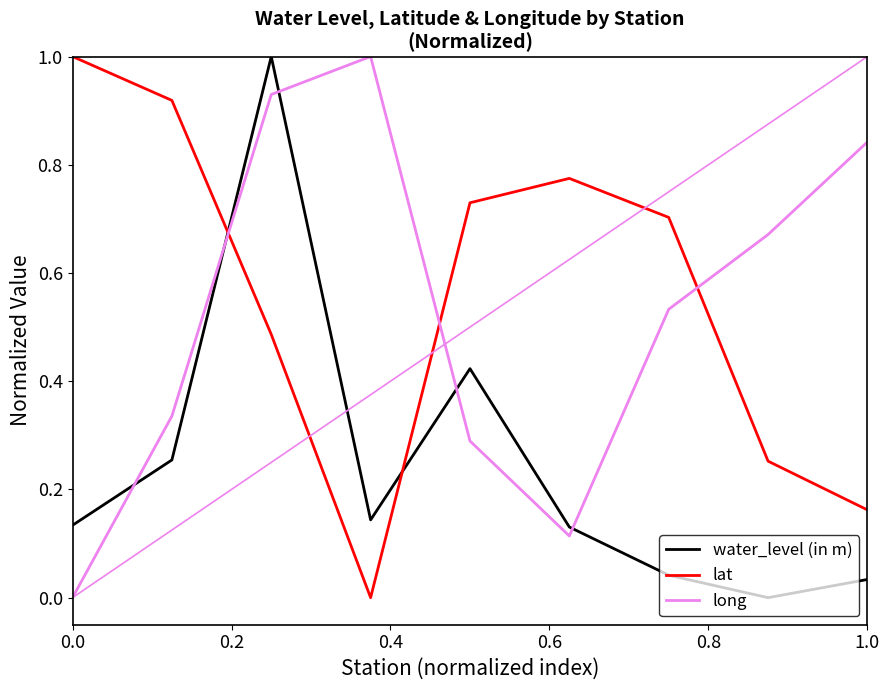

What is the difference between the maximum and minimum values in the long series?

1.0